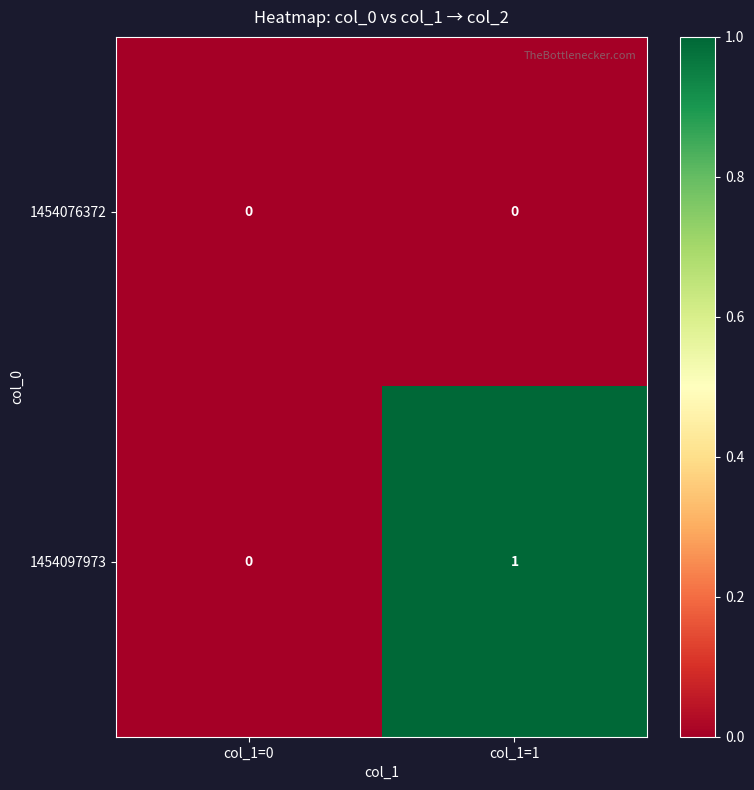

Rank the series by their maximum value, from highest to lowest.

1454097973, 1454076372